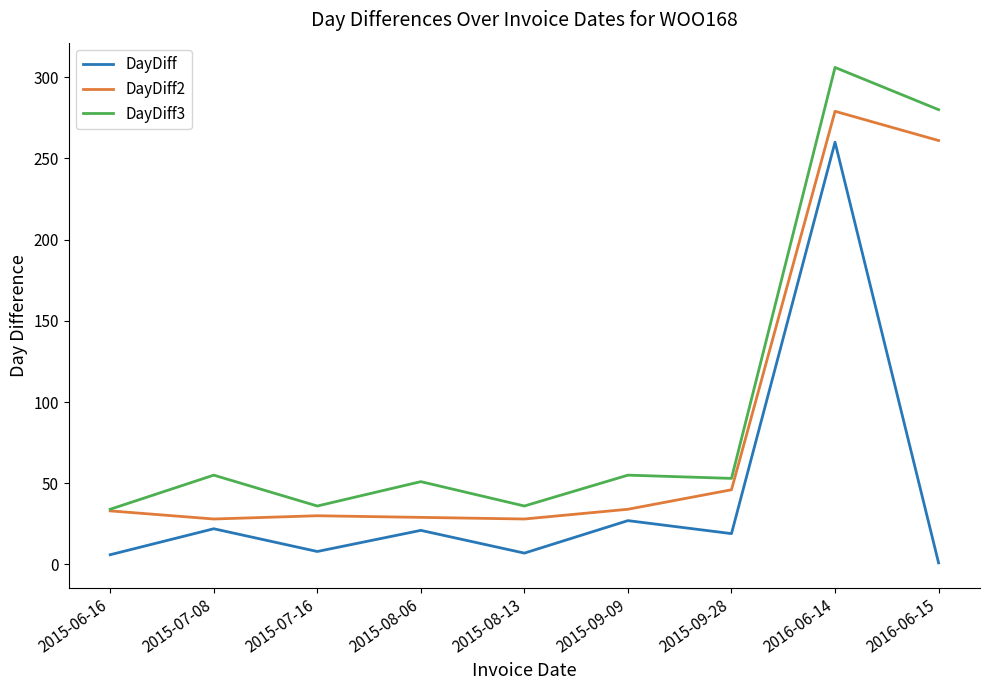

Which series has the largest total across all categories?

DayDiff3